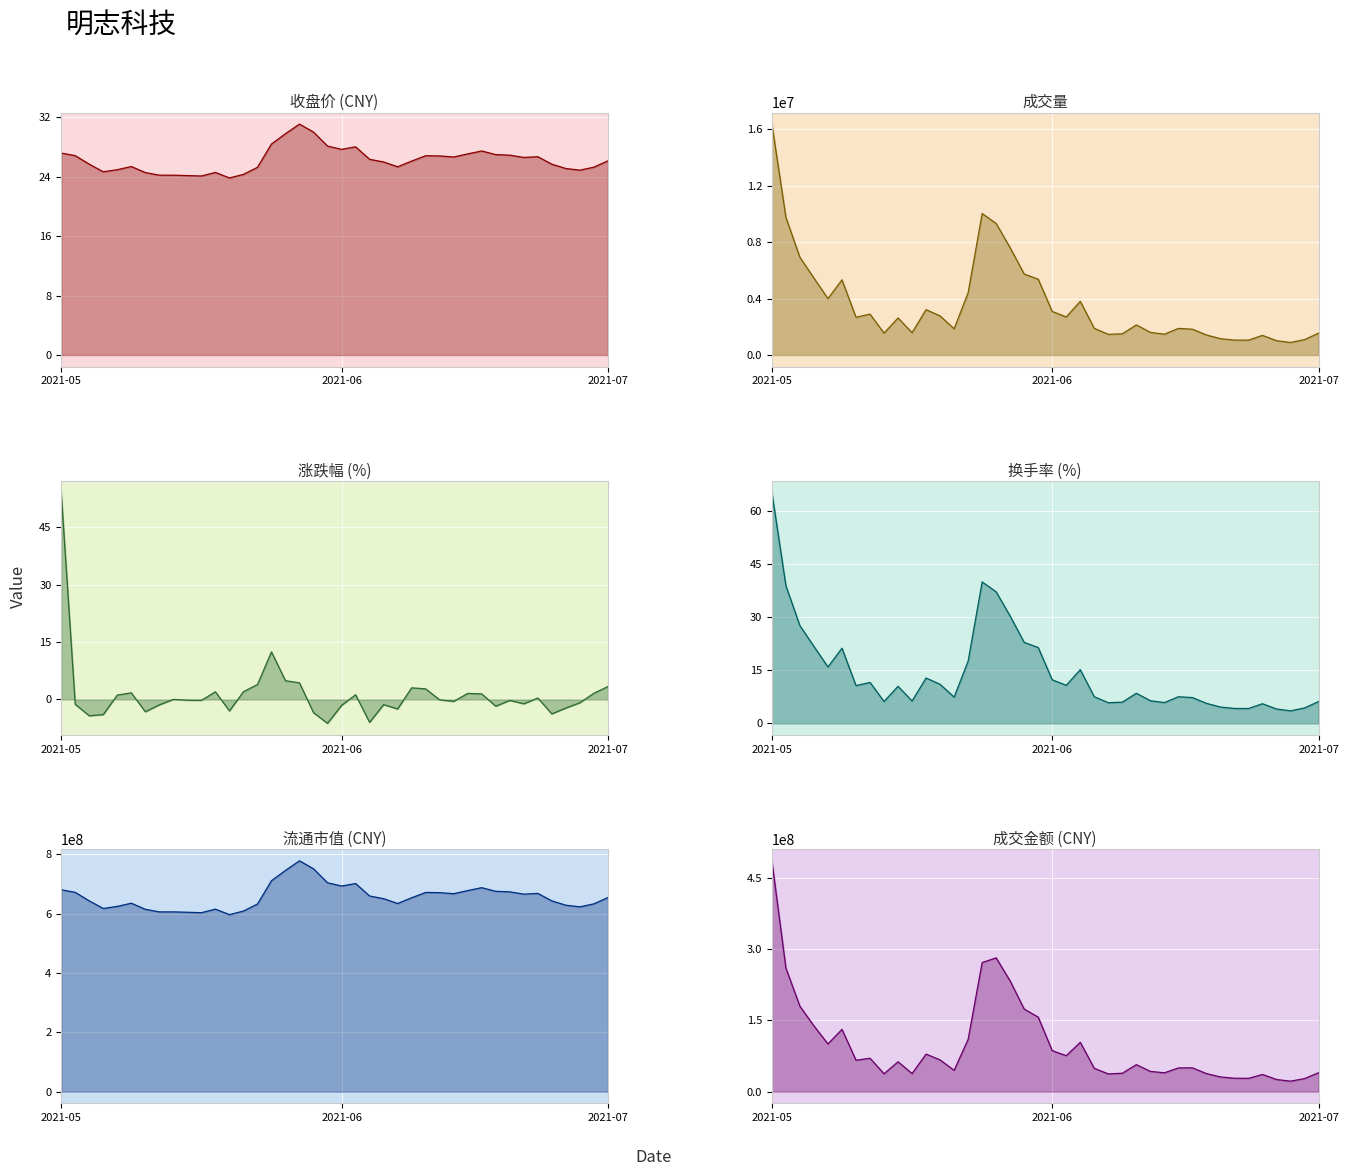

The 成交金额 (CNY) series shows 274937900.9 at 2021-07. True or false?

False